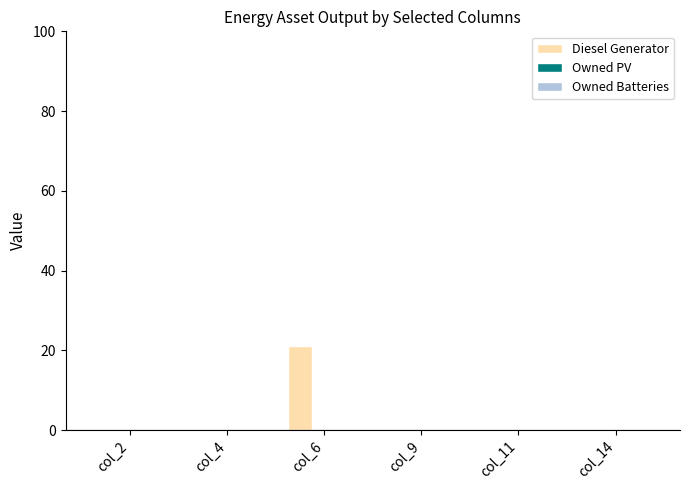

What is the sum of the values at col_6 and col_4?

21